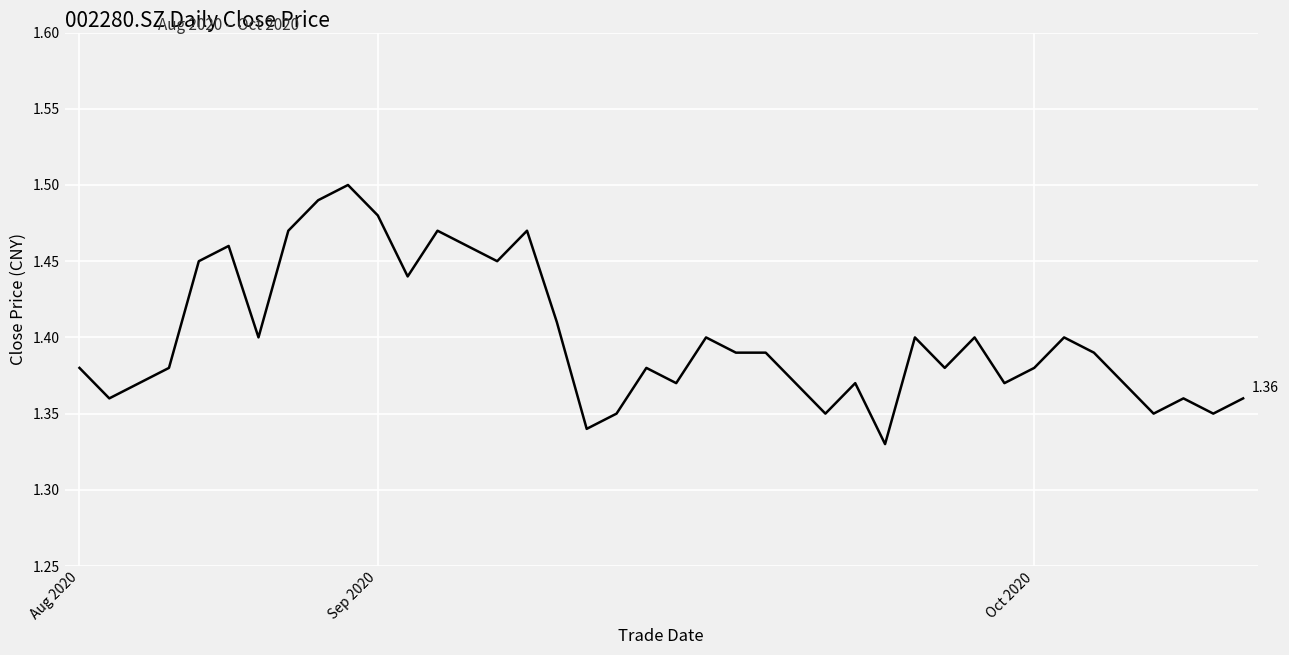

How many lines are shown in the chart?

1